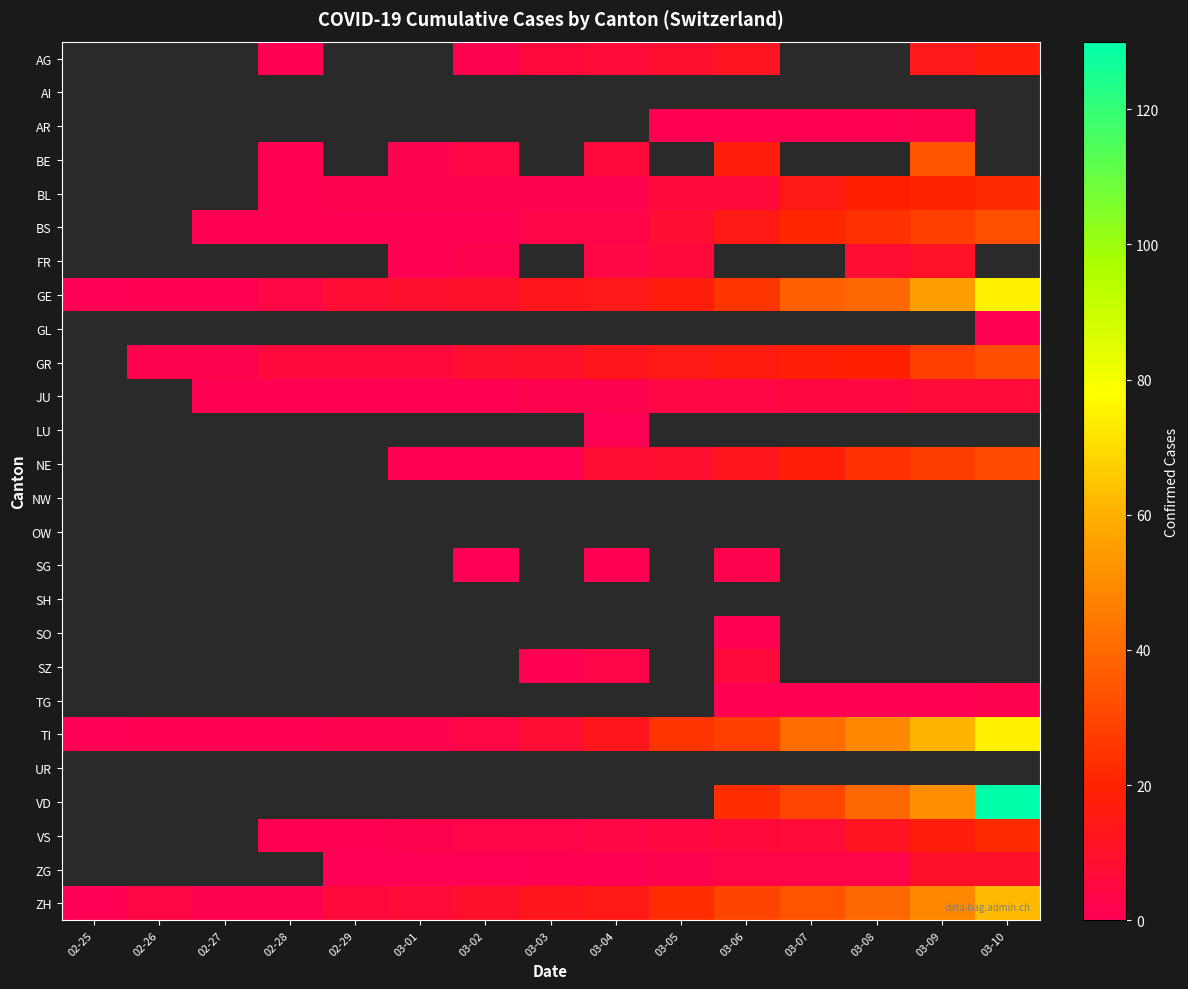

What is the difference between the highest and lowest values at 02-28?

5.0